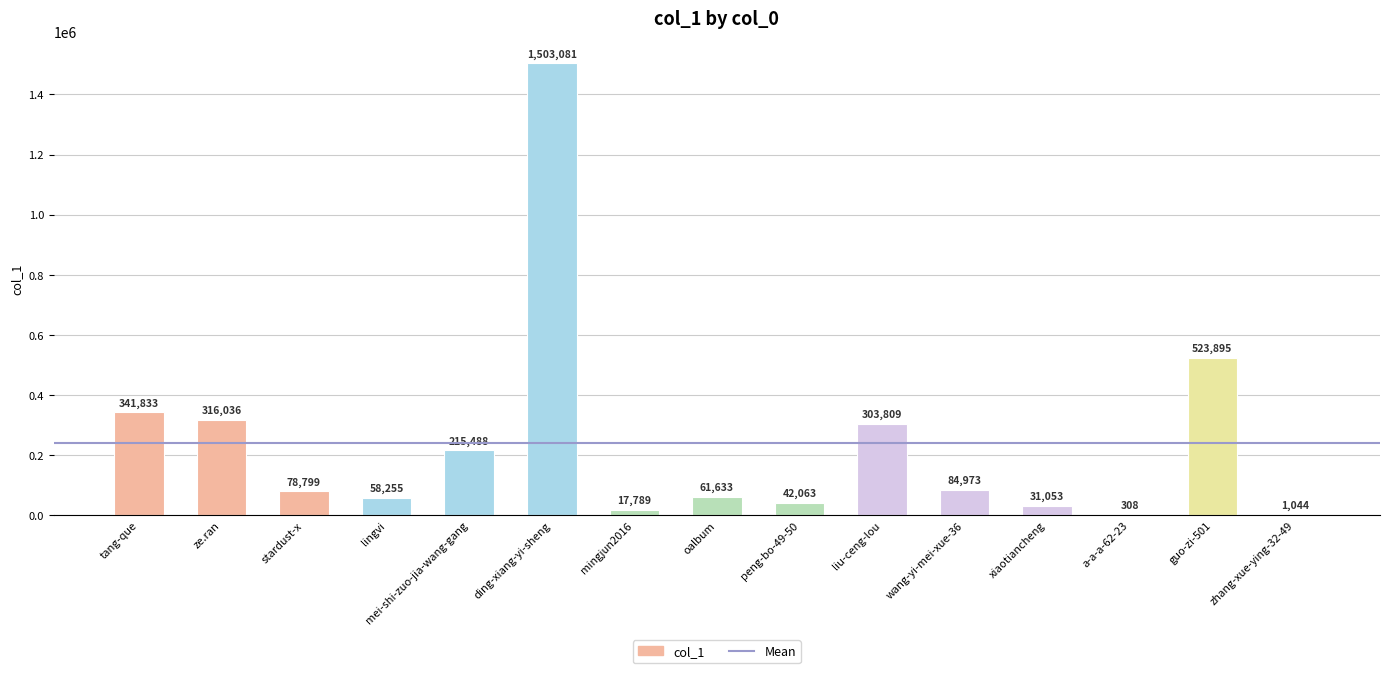

The chart shows a value of 136158 at liu-ceng-lou. True or false?

False